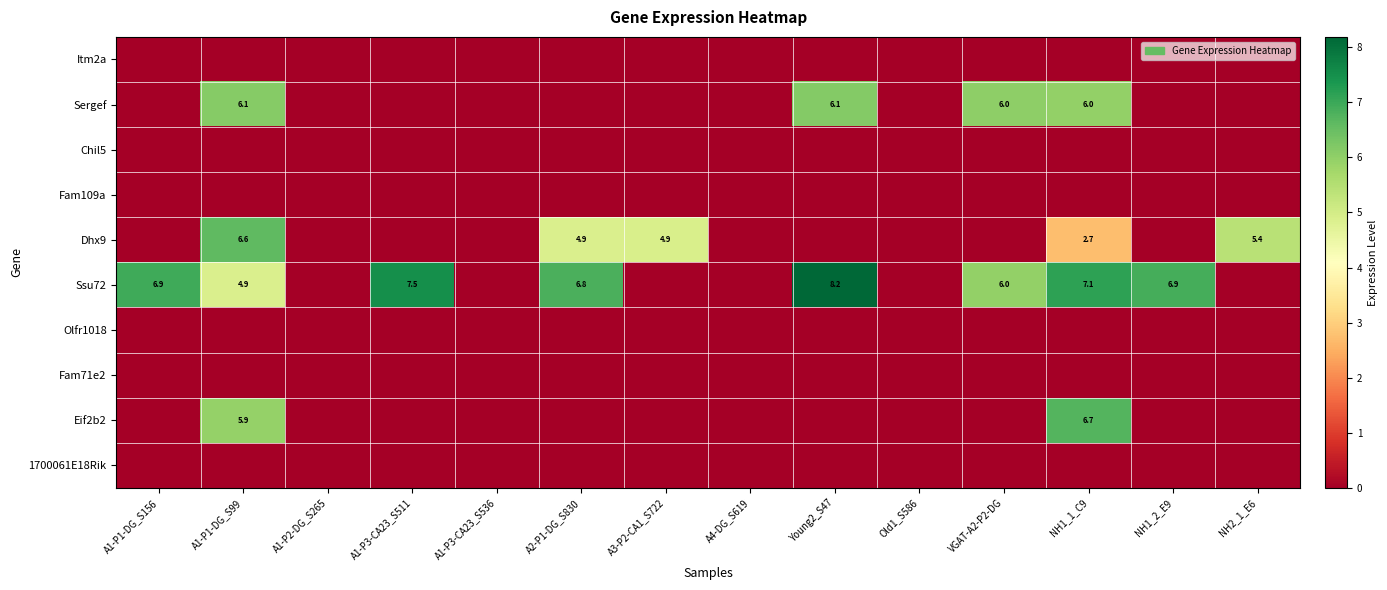

How many categories are shown in the chart?

14